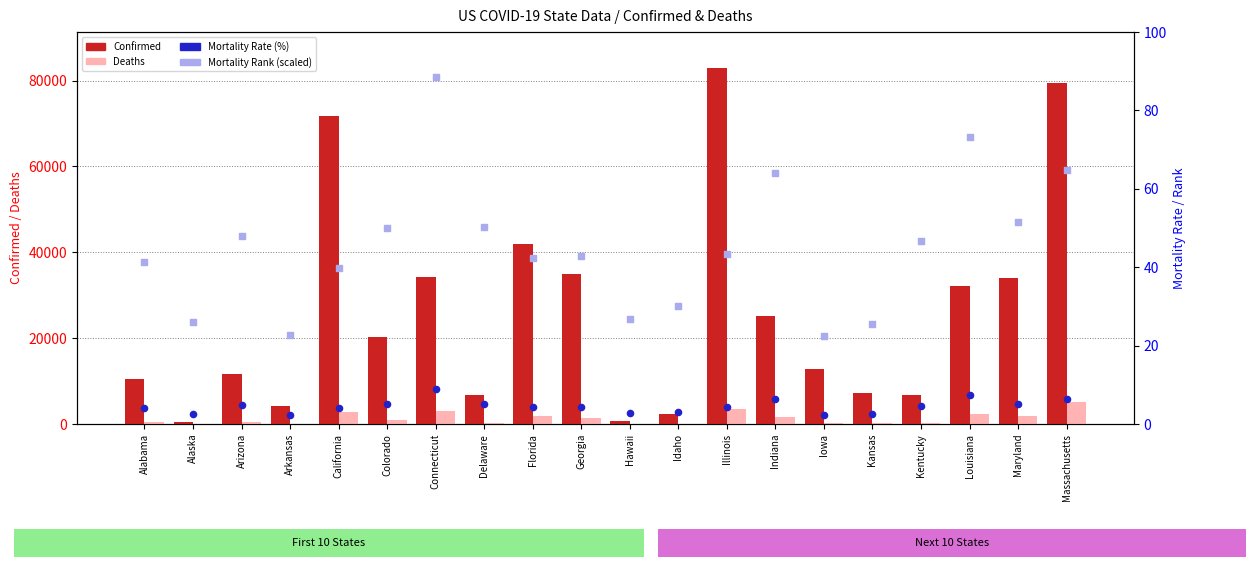

At how many categories does at least one series exceed 13036?

10